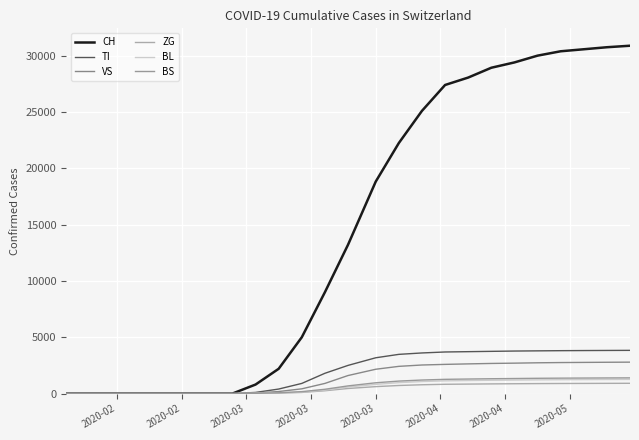

What is the average value of the ZG series?

542